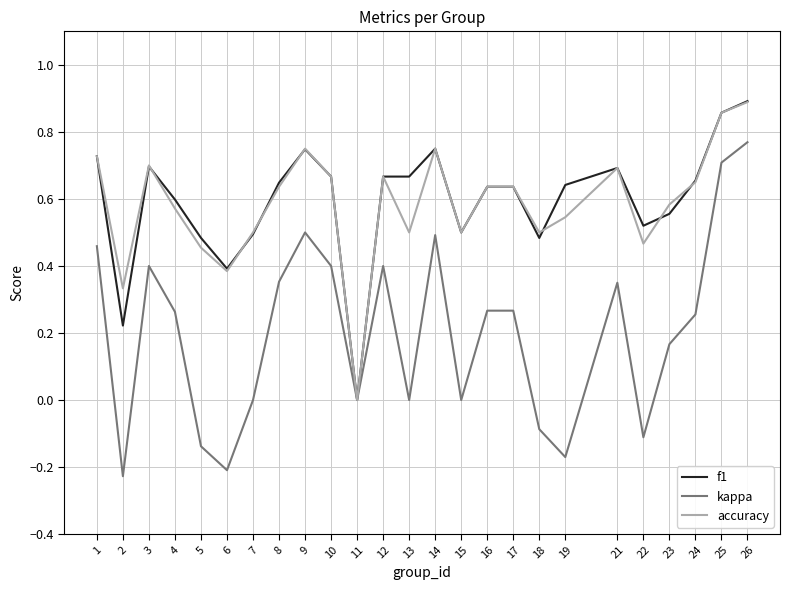

In accuracy, how many points are lower than both neighbors (excluding endpoints)?

7